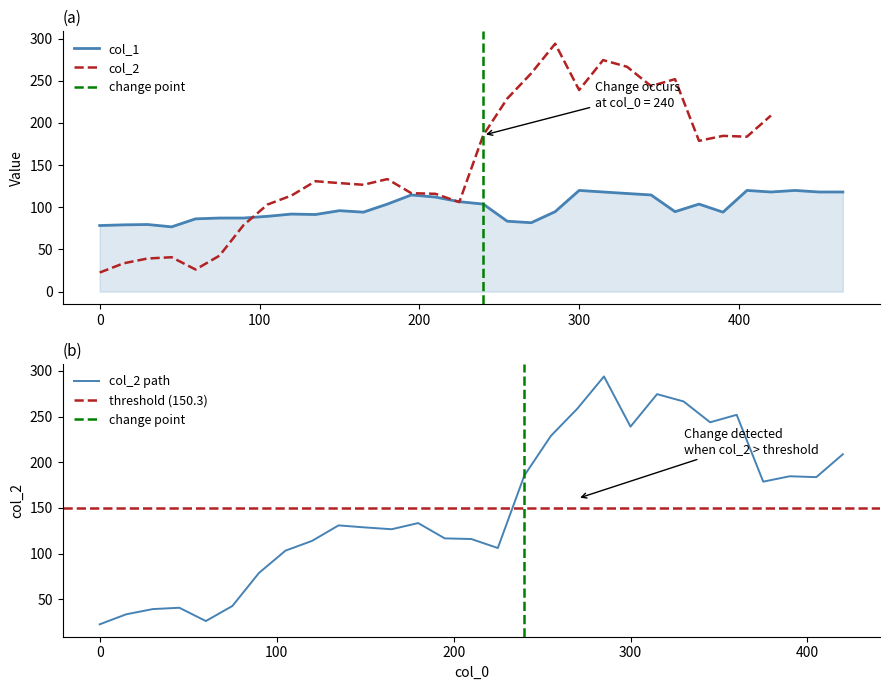

What is the highest value of the col_1 series?

120.0